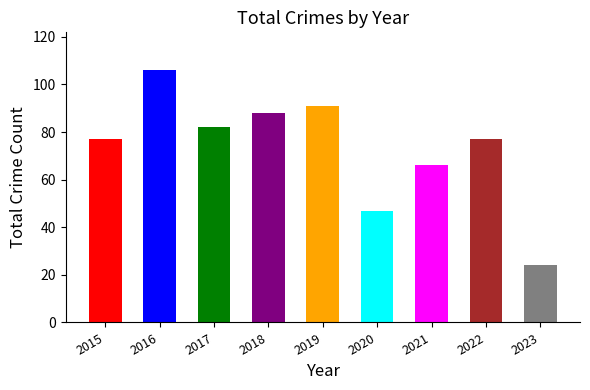

What is the greatest value displayed?

106